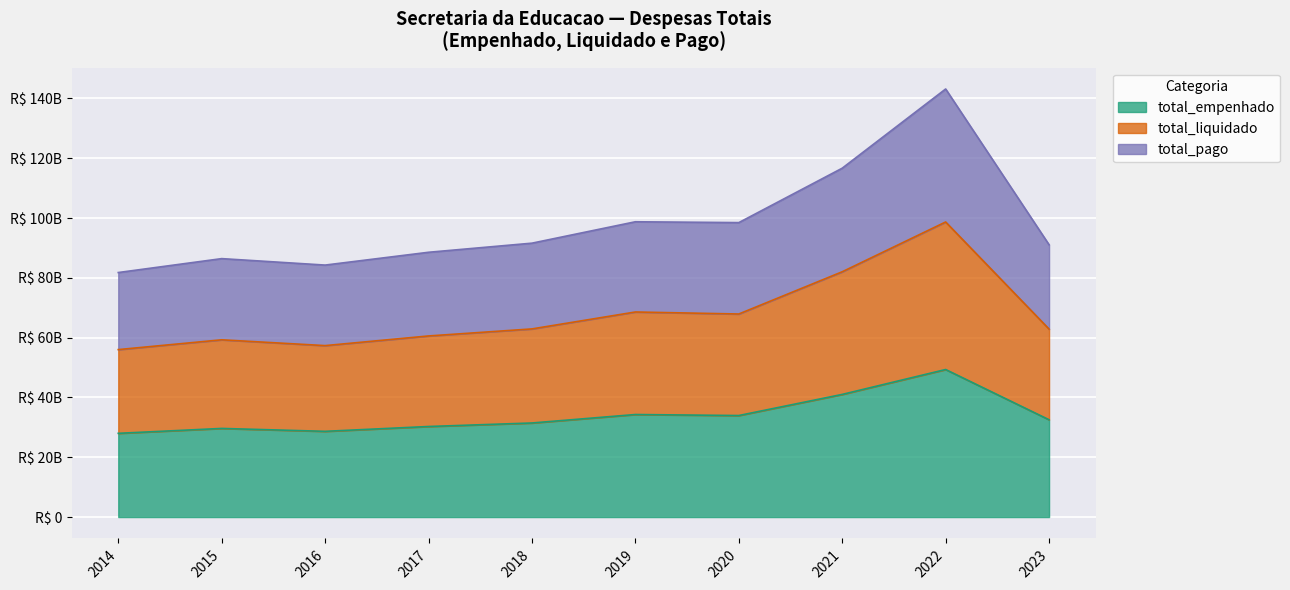

What is the value of the total_pago point at the 2nd from the left?

86428571177.7